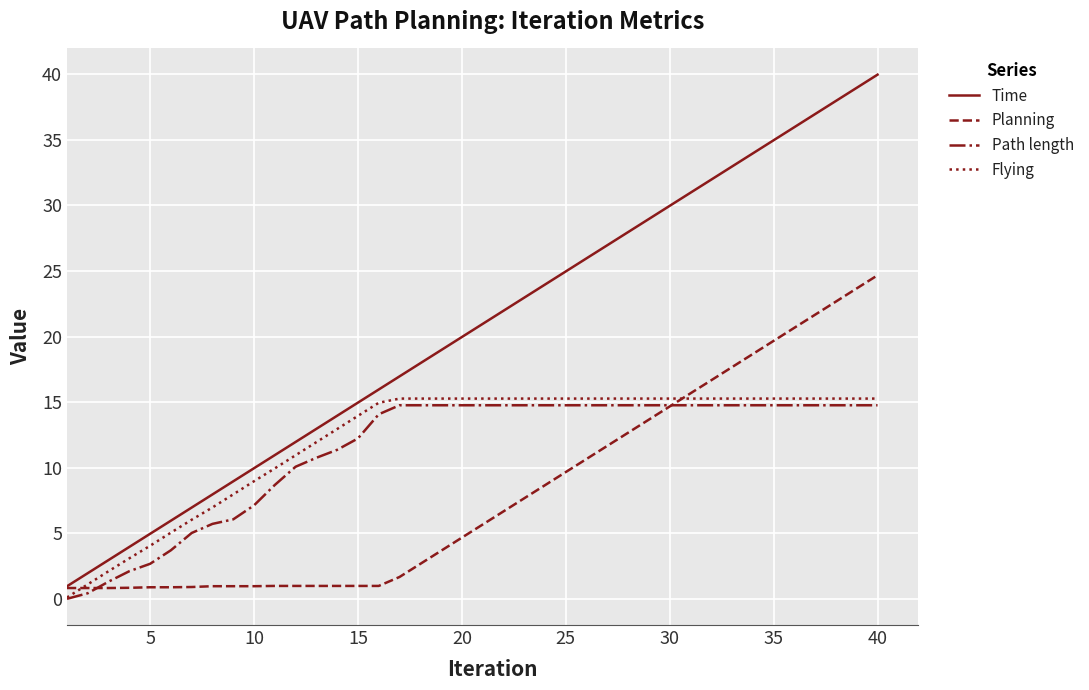

Rank the series by their maximum value, from lowest to highest.

Path length, Flying, Planning, Time